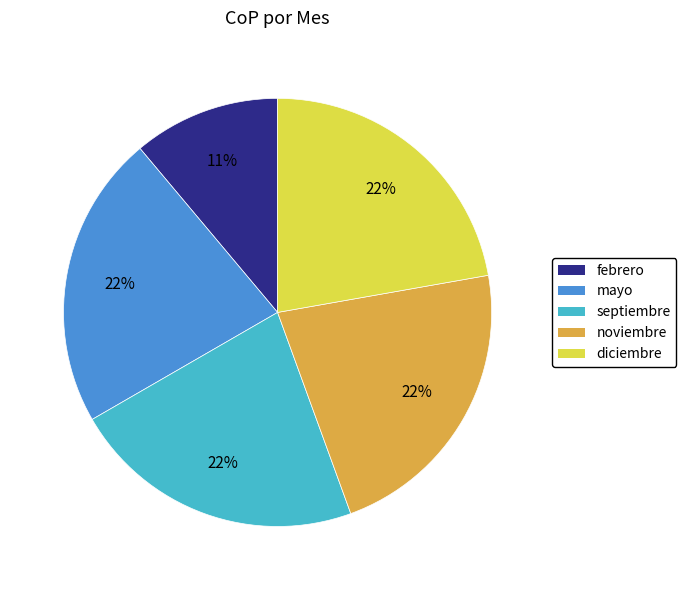

Does any single category account for the majority?

No